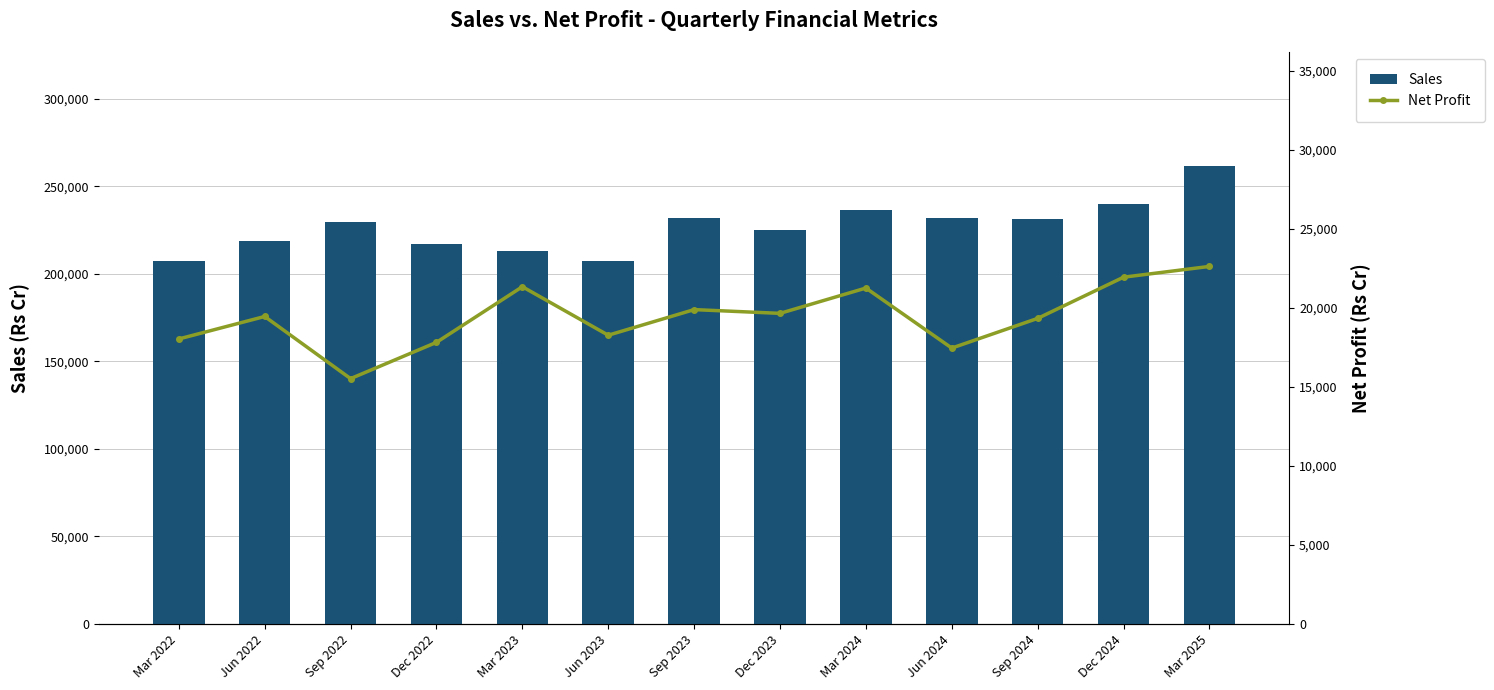

At which category is the sum across all series the highest?

Mar 2025